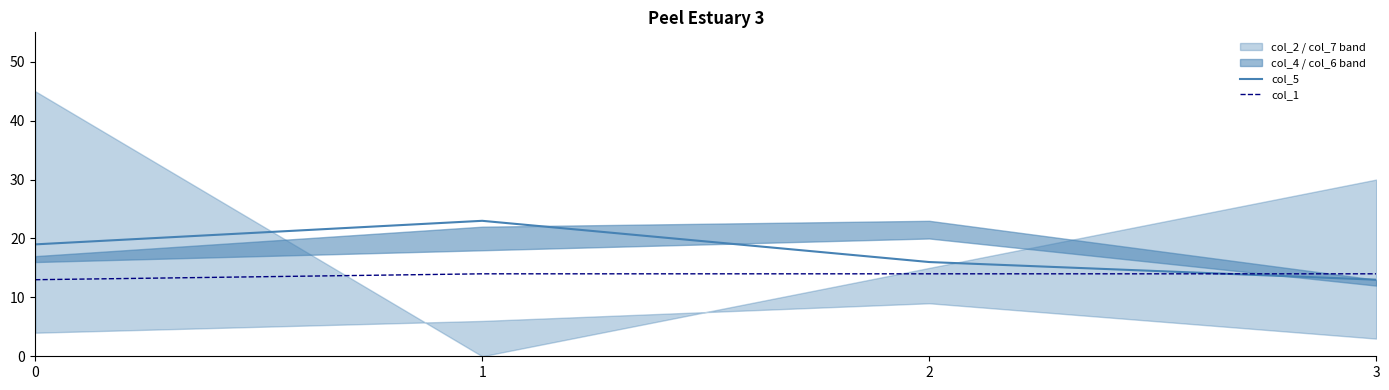

List the series in order of their peak value, lowest first.

col_1, col_5